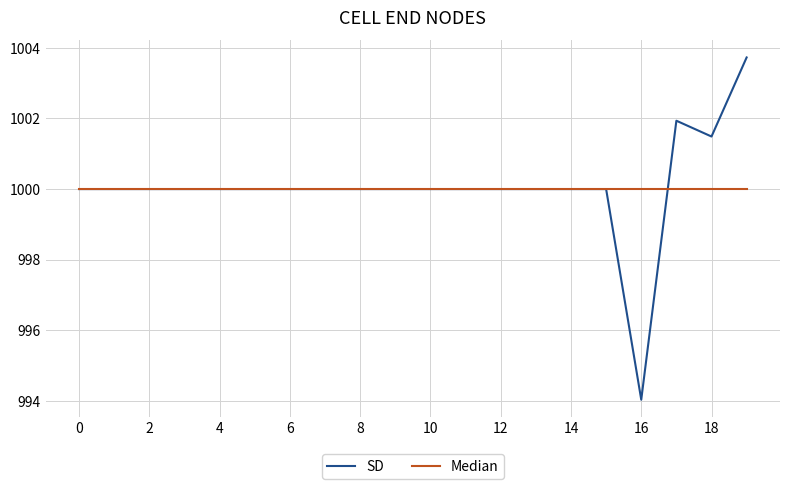

What is the lowest value of the SD series?

994.0